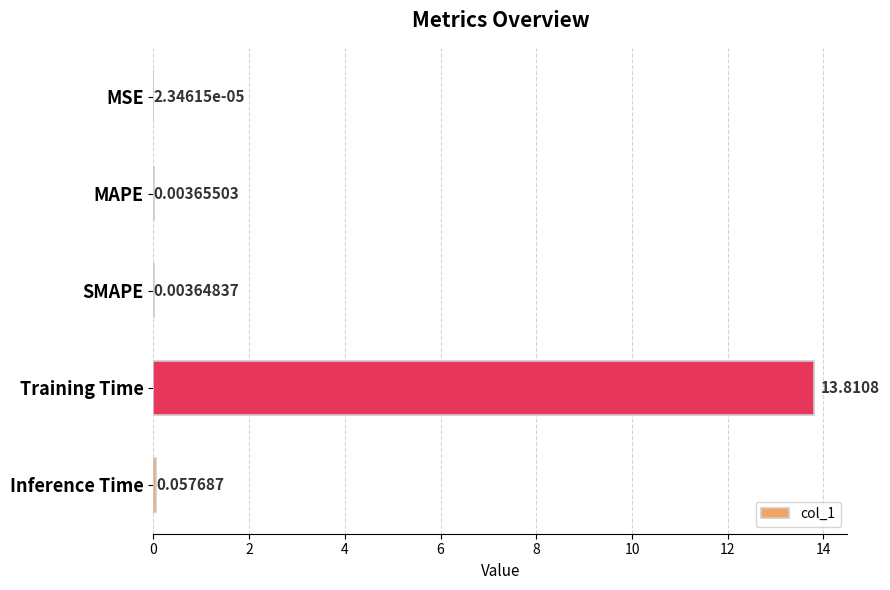

At which category does the chart reach its peak across all series?

Training Time